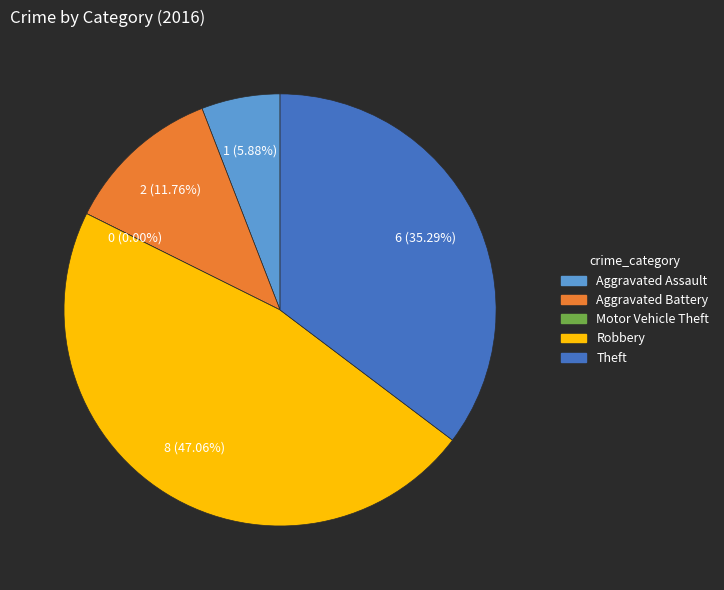

To the nearest percent, what portion does Aggravated Battery represent?

12%